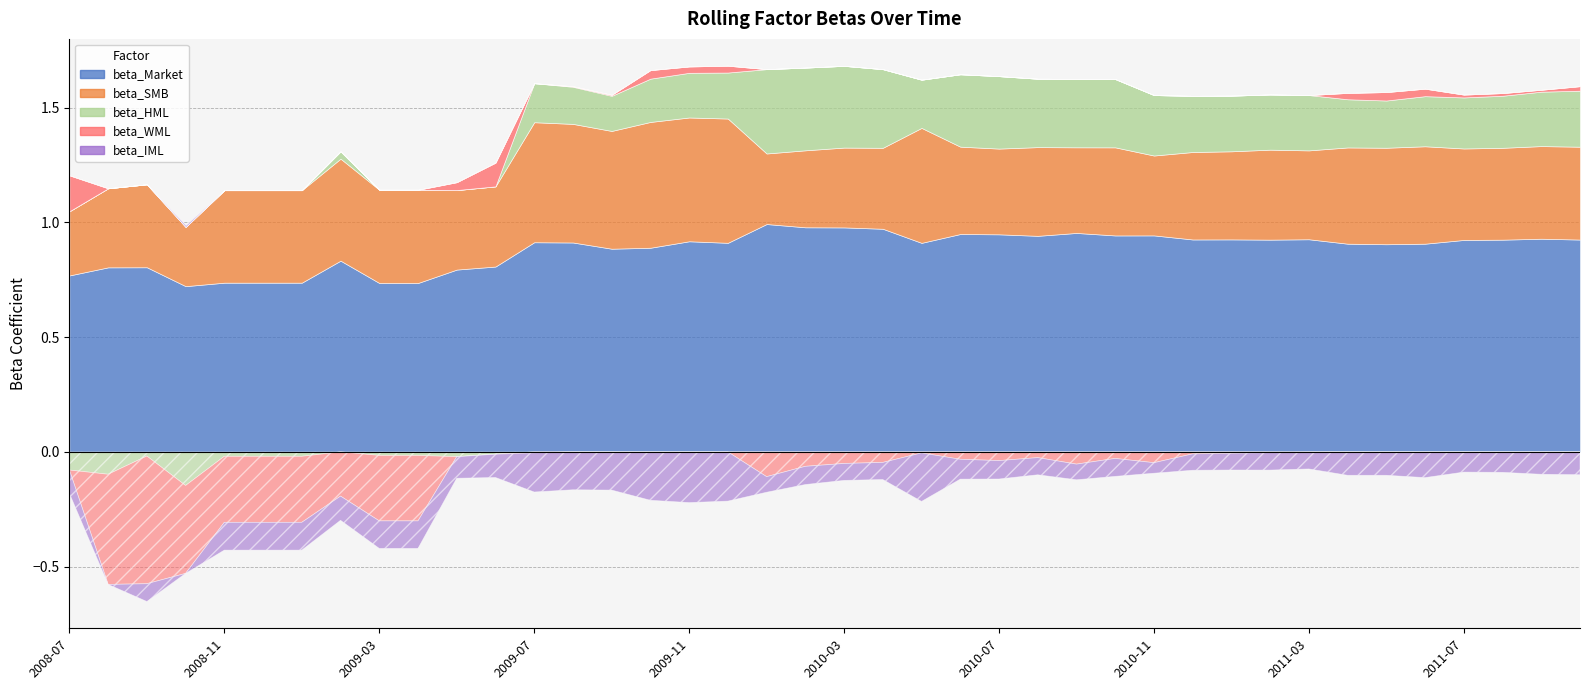

Where is the first local minimum for beta_Market?

2008-10